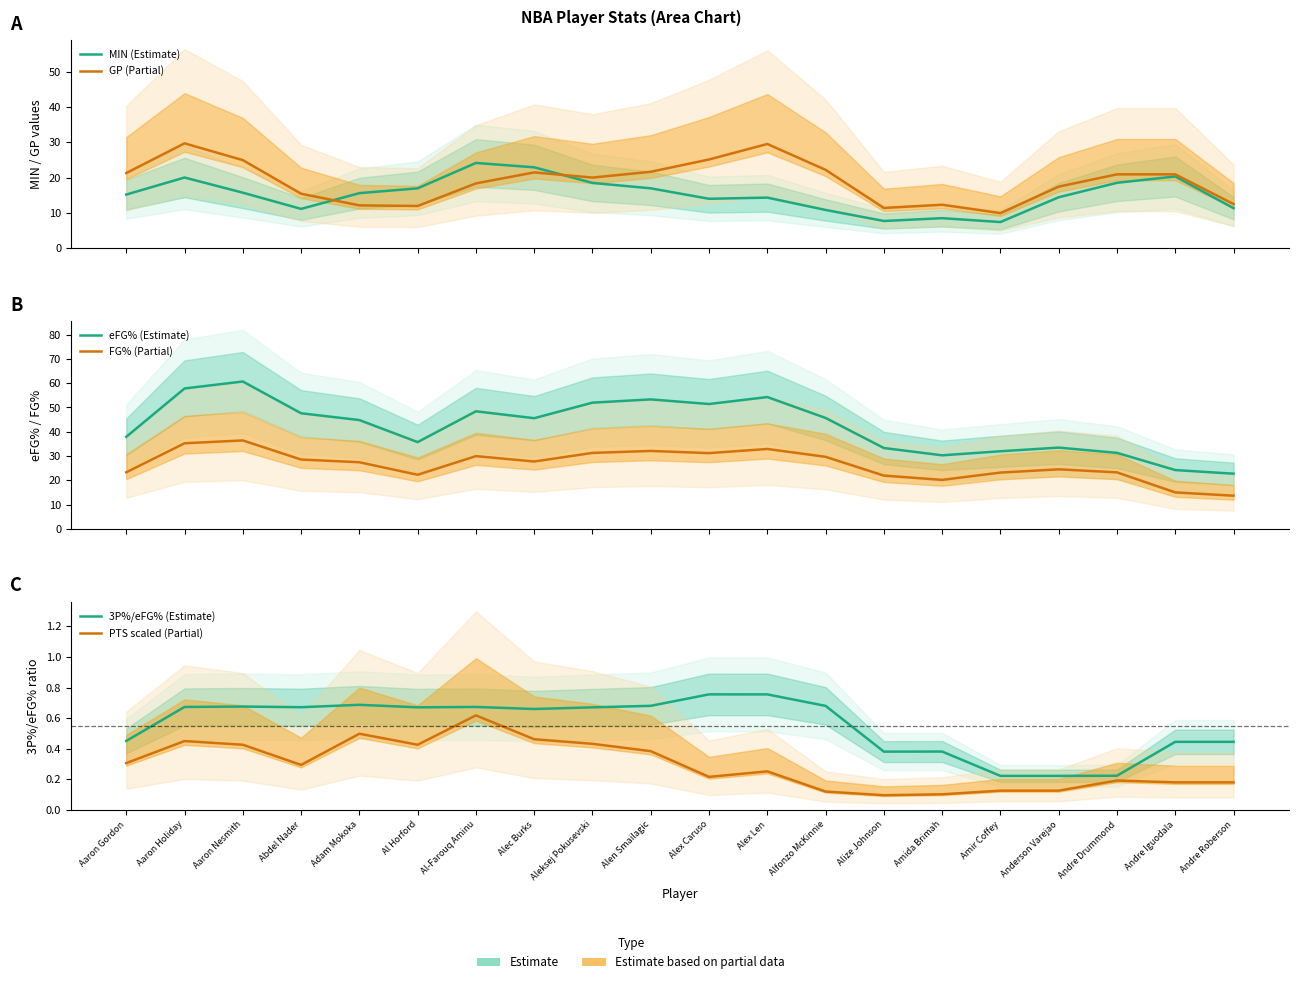

What is the average value of the 3P%/eFG% (Estimate) series?

0.6